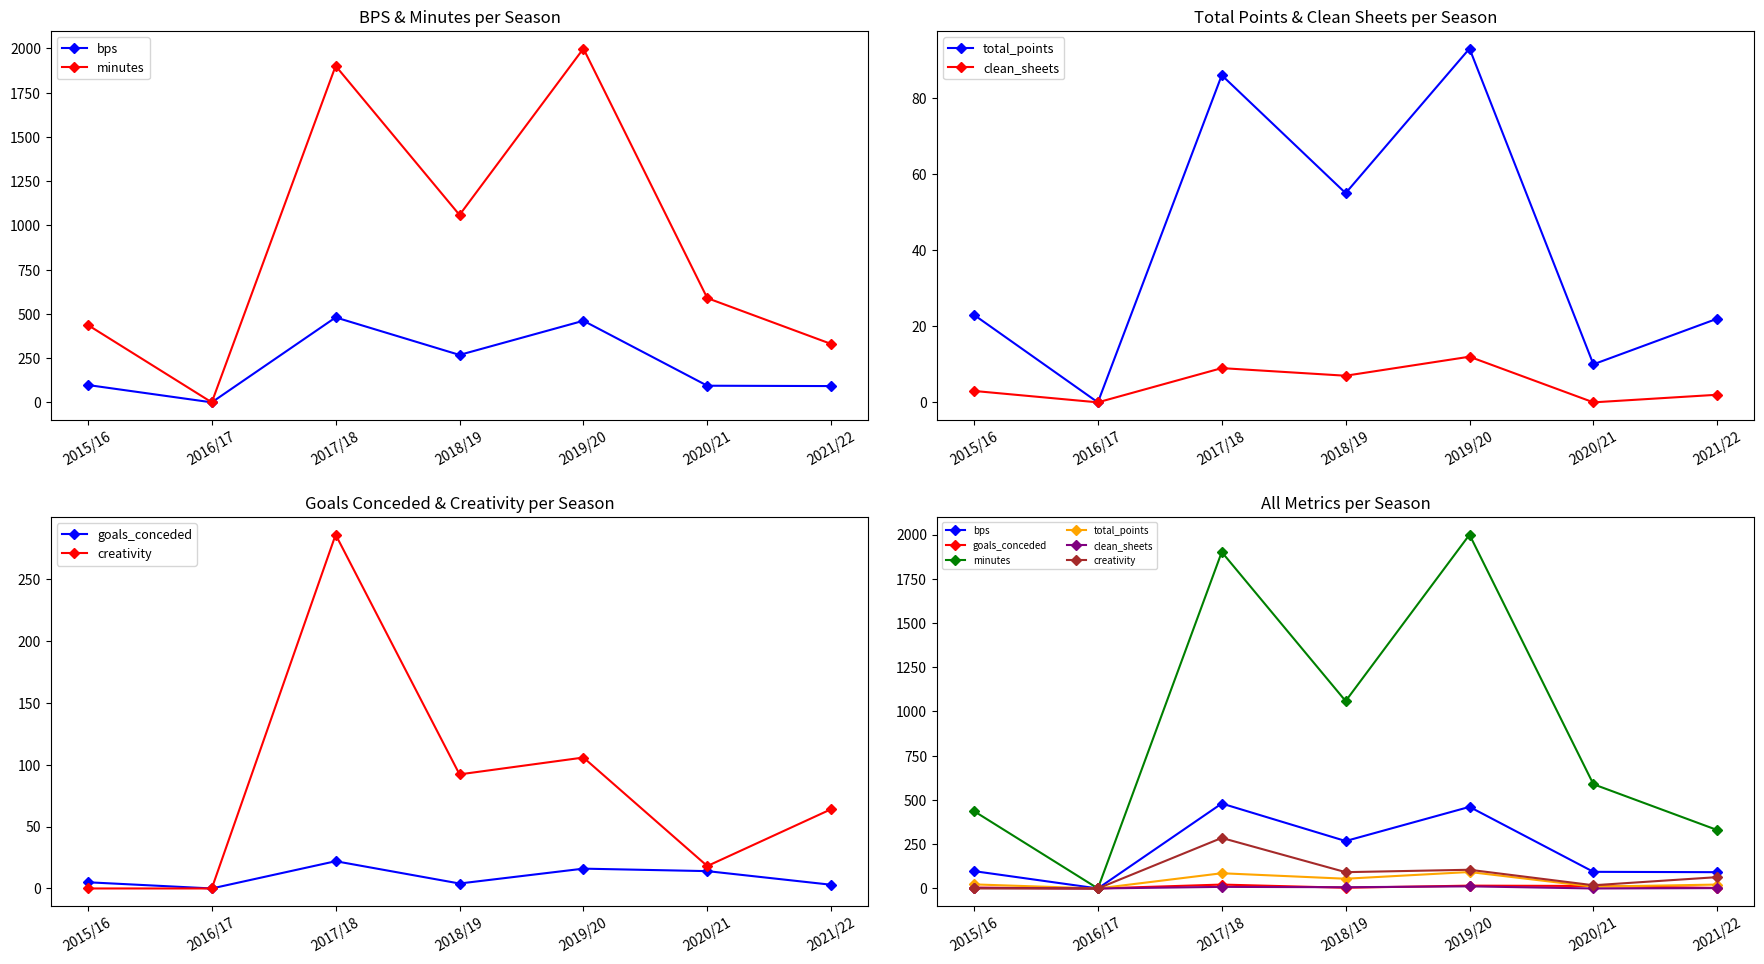

What is the maximum value shown in the chart?

1999.0